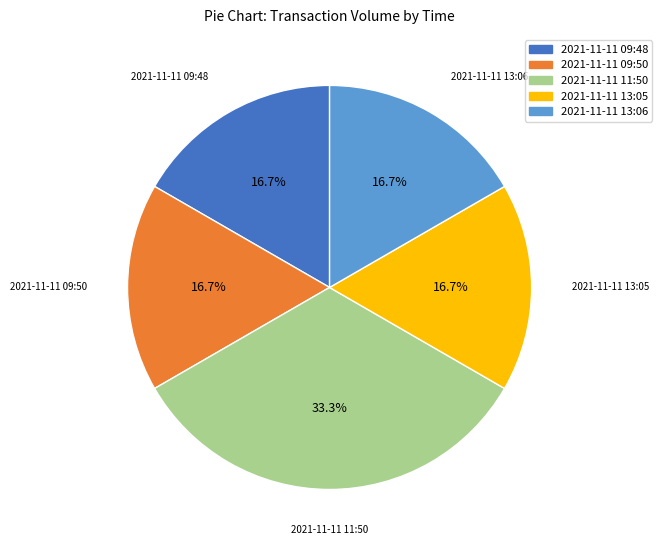

Do 2021-11-11 13:06 and 2021-11-11 13:05 together represent more than half of the pie?

No